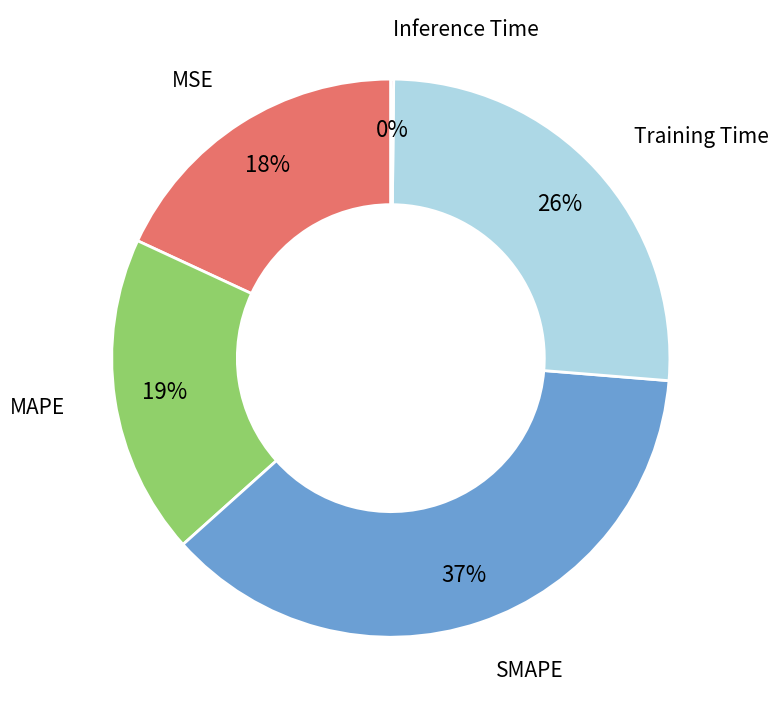

Do MAPE and MSE together represent more than half of the pie?

No